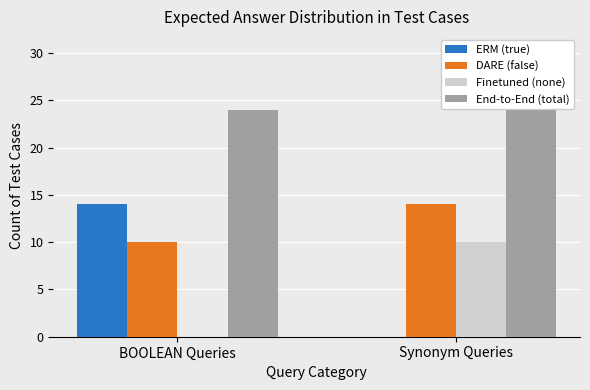

Reading left to right, list all the values displayed in this chart.

ERM (true): BOOLEAN Queries=14	Synonym Queries=0
DARE (false): BOOLEAN Queries=10	Synonym Queries=14
Finetuned (none): BOOLEAN Queries=0	Synonym Queries=10
End-to-End (total): BOOLEAN Queries=24	Synonym Queries=24